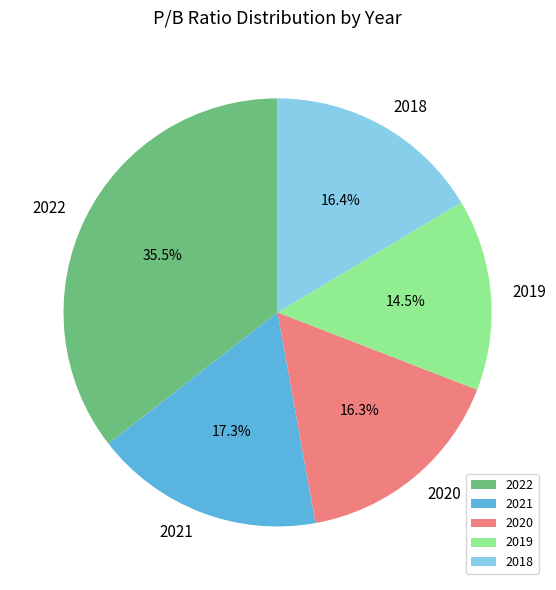

Do 2021 and 2018 together represent more than half of the pie?

No